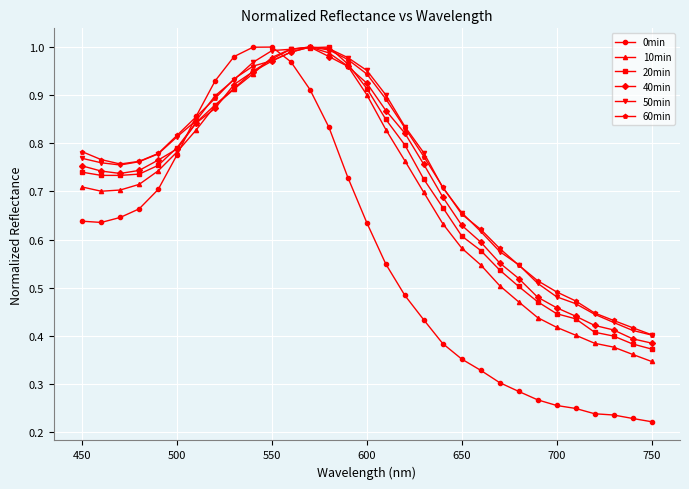

At how many categories does at least one series exceed 0?

31